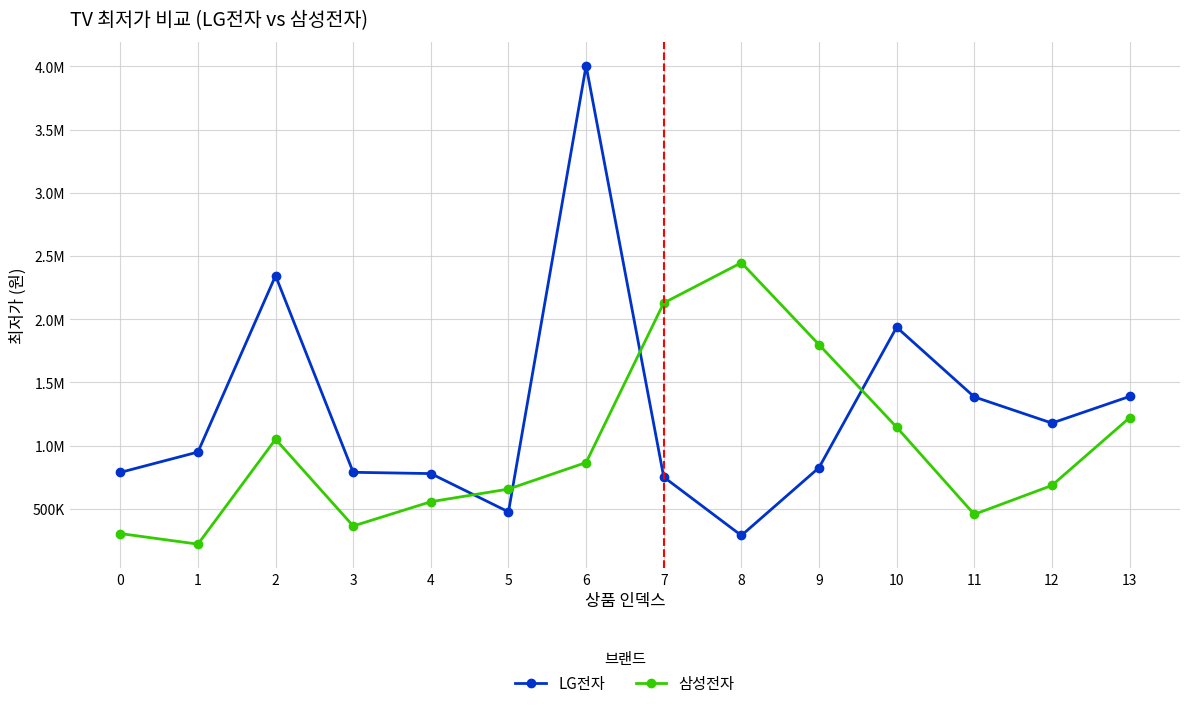

At 5, list the series in order from largest to smallest.

삼성전자, LG전자